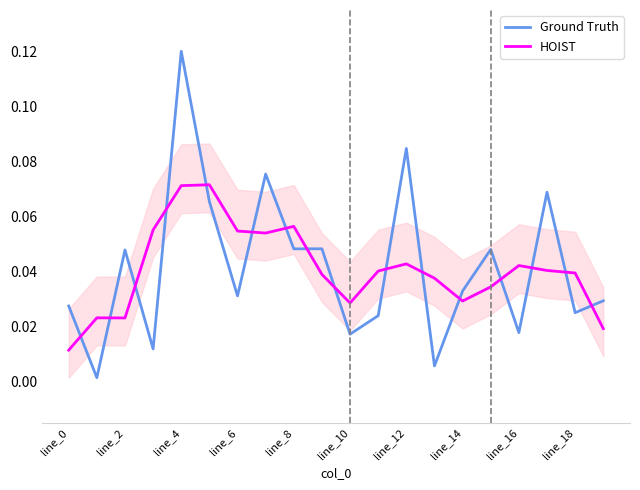

Reading left to right, transcribe all the data shown in this chart.

Ground Truth: 0.0	0.0	0.0	0.0	0.1	0.1	0.0	0.1	0.0	0.0	0.0	0.0	0.1	0.0	0.0	0.0	0.0	0.1	0.0	0.0
HOIST: 0.0	0.0	0.0	0.1	0.1	0.1	0.1	0.1	0.1	0.0	0.0	0.0	0.0	0.0	0.0	0.0	0.0	0.0	0.0	0.0